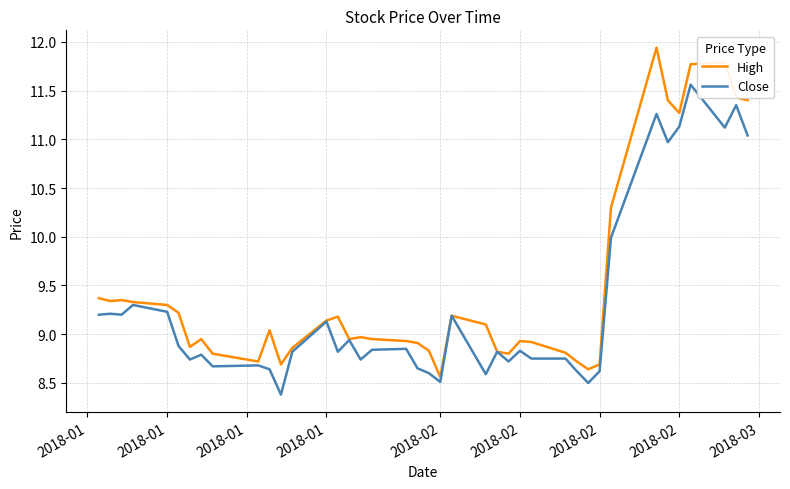

What is the smallest value displayed?

8.4